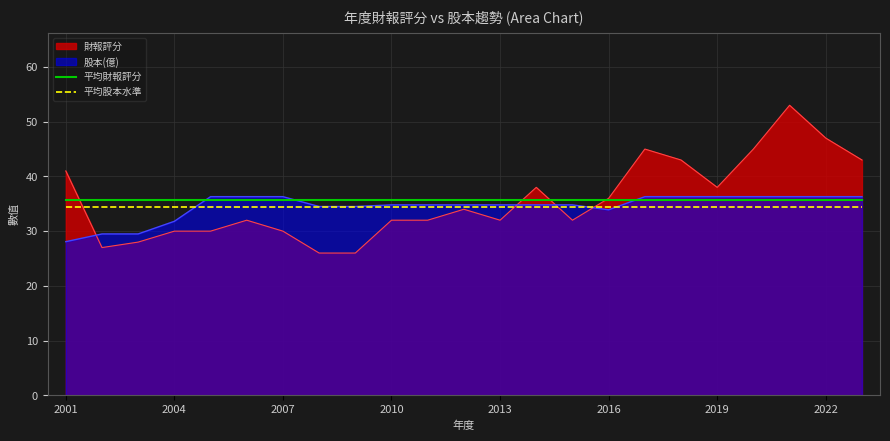

Which series has the widest spread of values?

財報評分